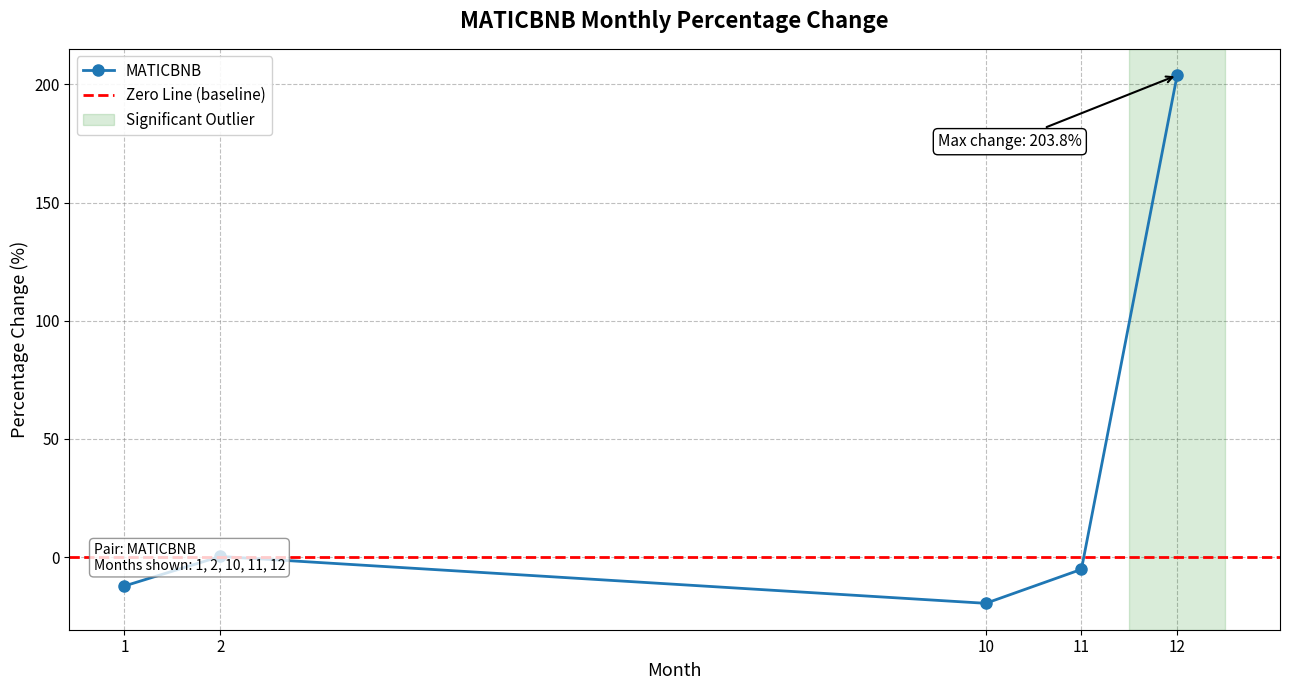

Reading left to right, transcribe all the data shown in this chart.

1=-12.2	2=0.3	10=-19.5	11=-5.1	12=203.8